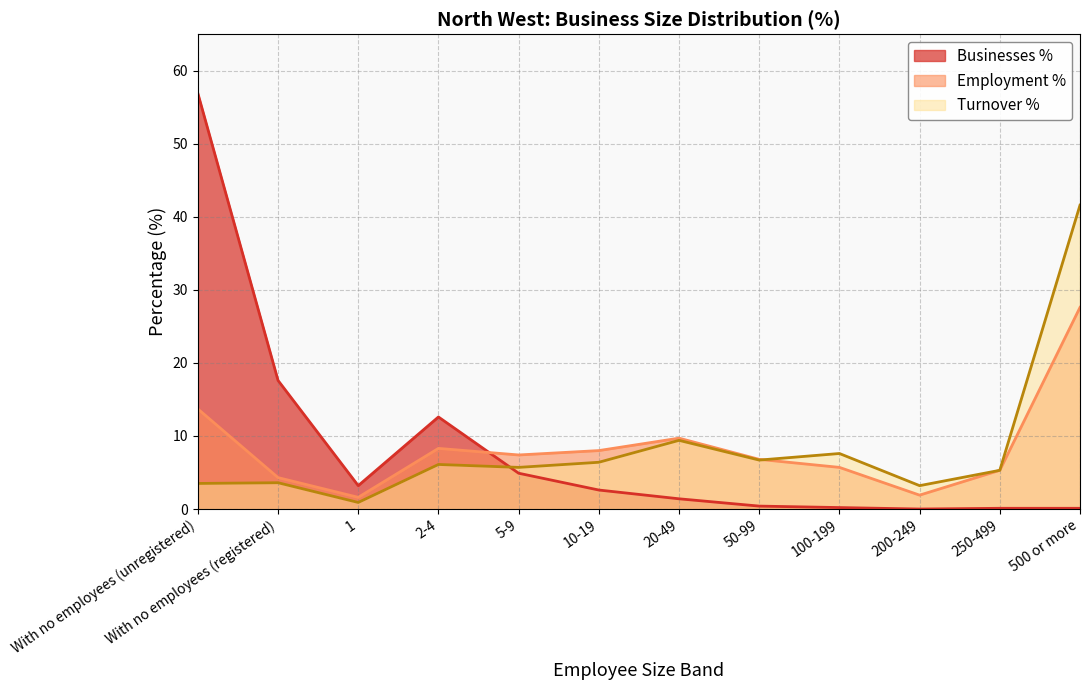

How many values in the Turnover % series exceed 6?

6